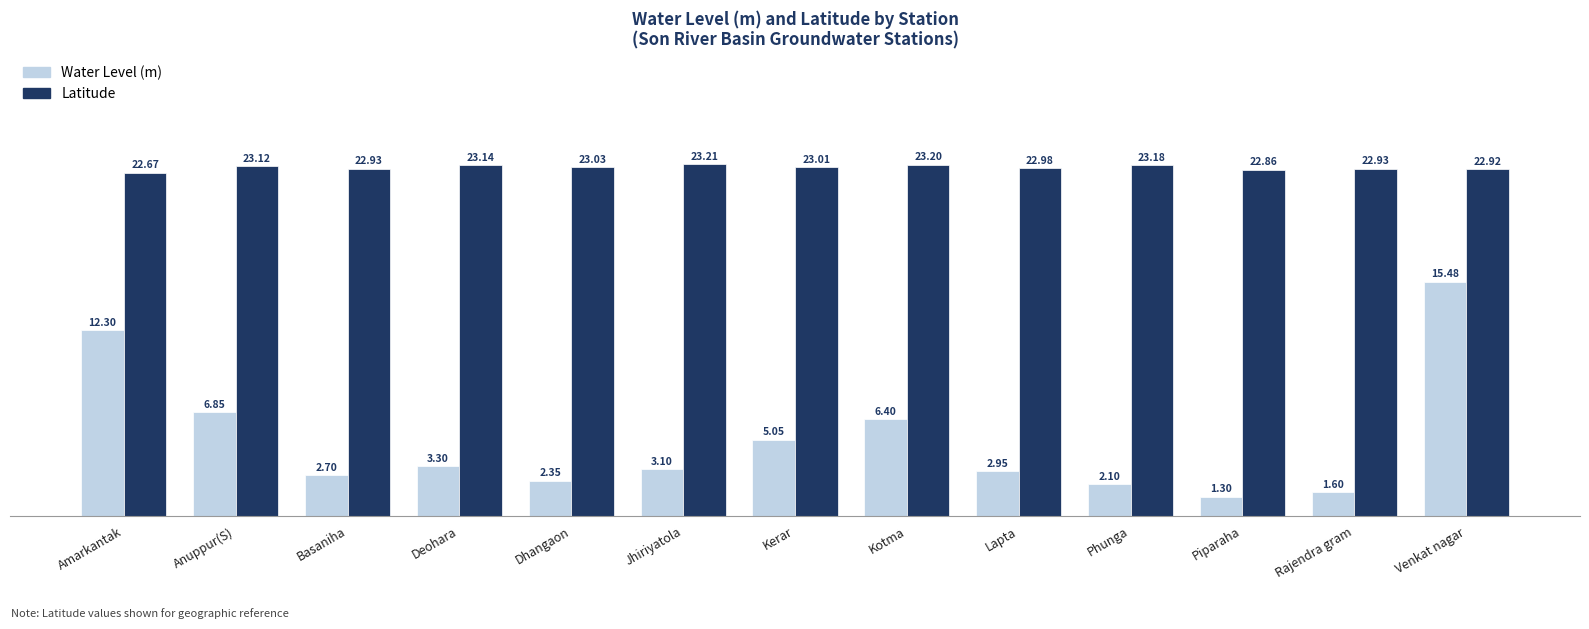

The value of Latitude at Deohara is 23.1. True or false?

True